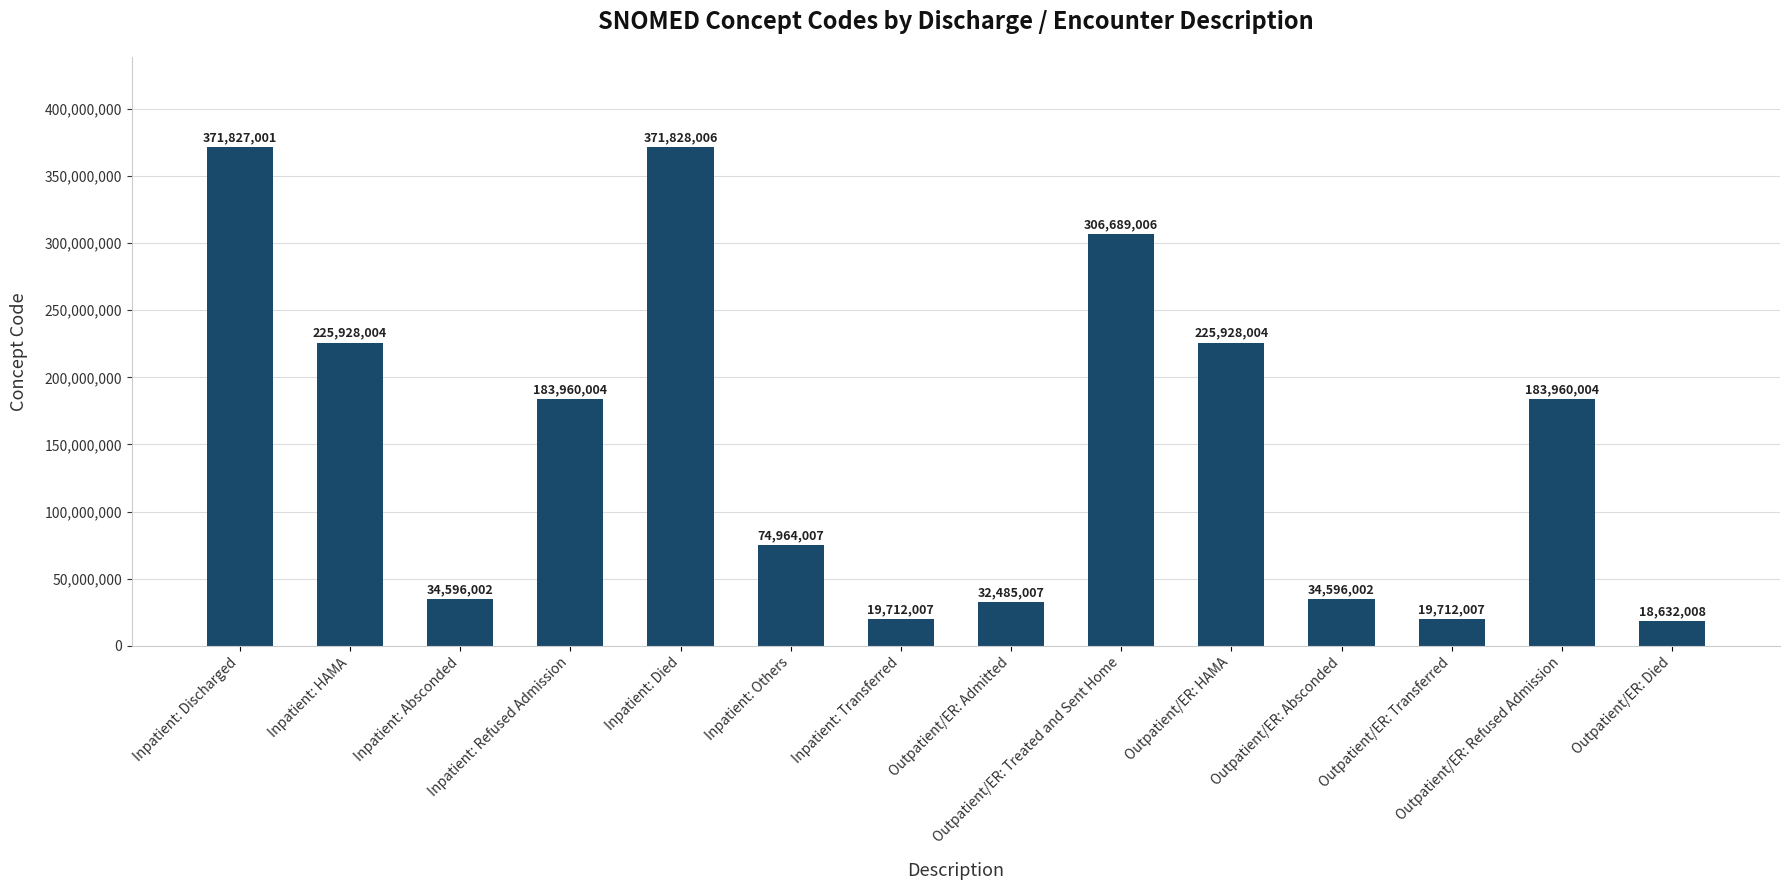

What is the value of the 11th bar from the left?

34596002